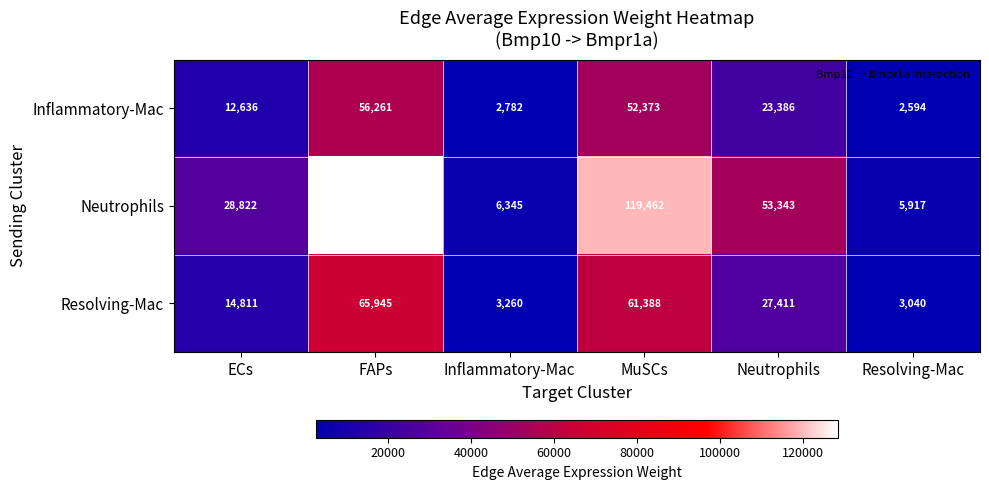

Reading right to left, what are all the values shown in this chart?

Inflammatory-Mac: 2594	23386	52373	2782	56261	12636
Neutrophils: 5917	53343	119462	6345	128330	28822
Resolving-Mac: 3040	27411	61388	3260	65945	14811